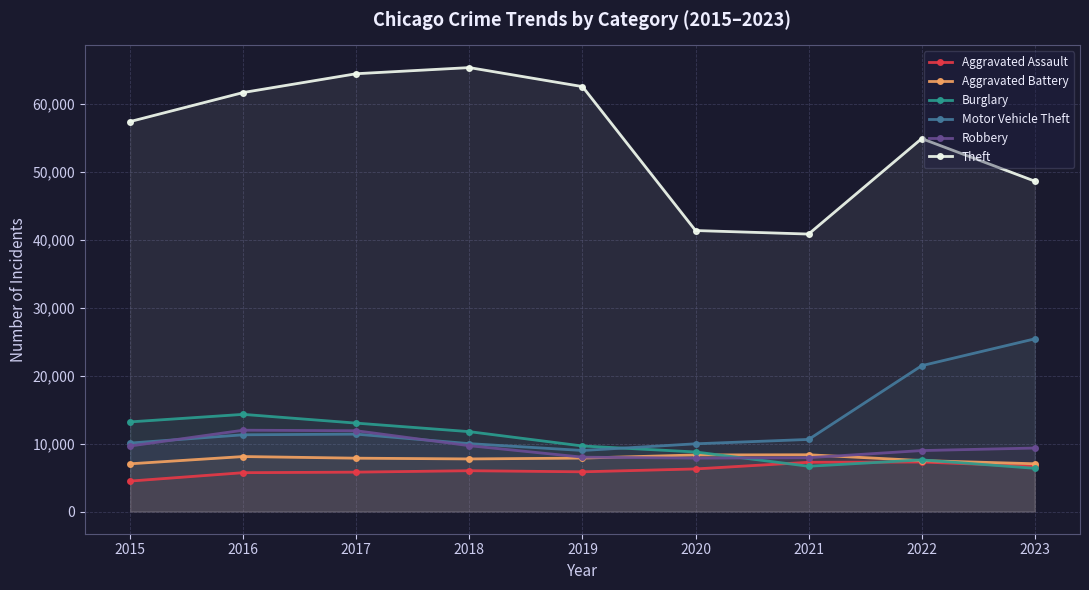

What is the sum of all Robbery values?

85227